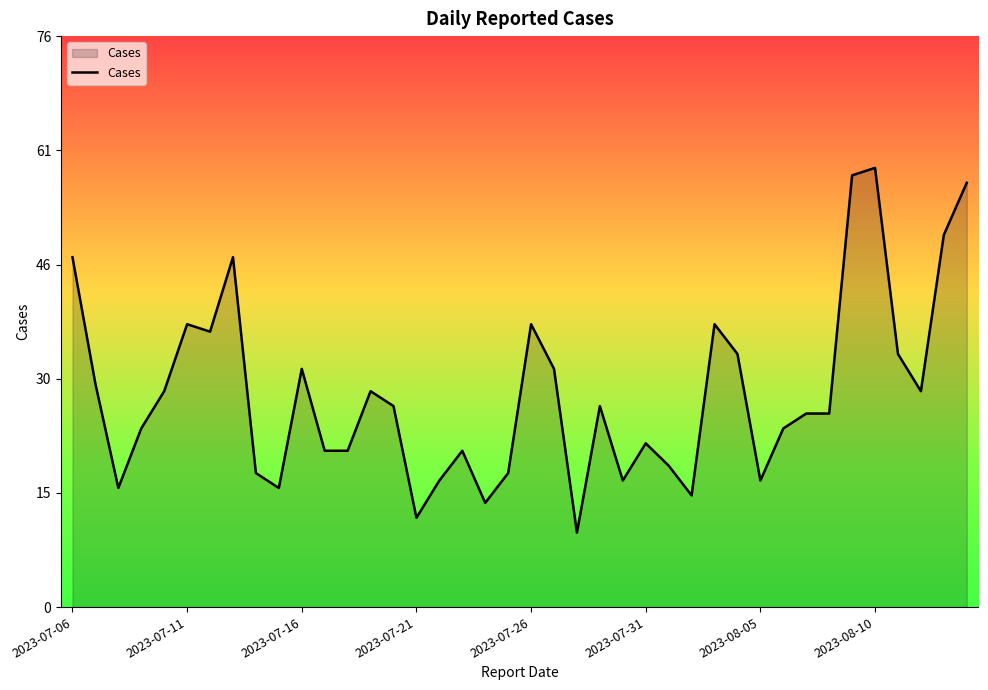

What is the difference between the maximum and minimum values?

49